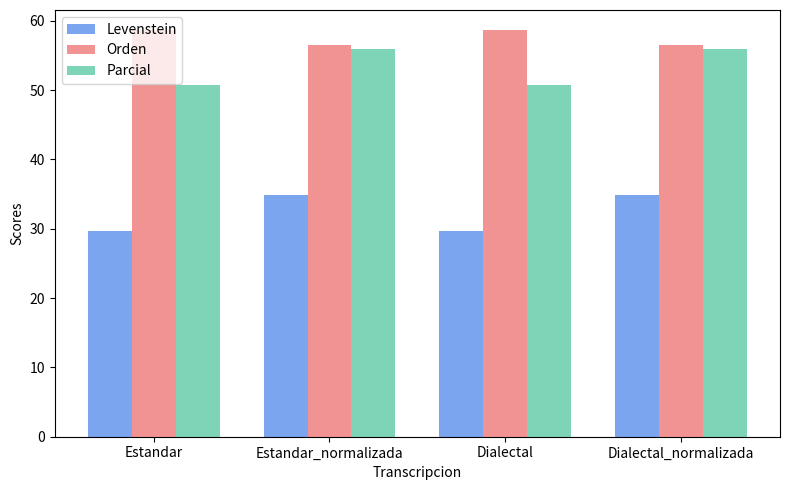

What is the difference between the Orden values at Dialectal and Dialectal_normalizada?

2.1